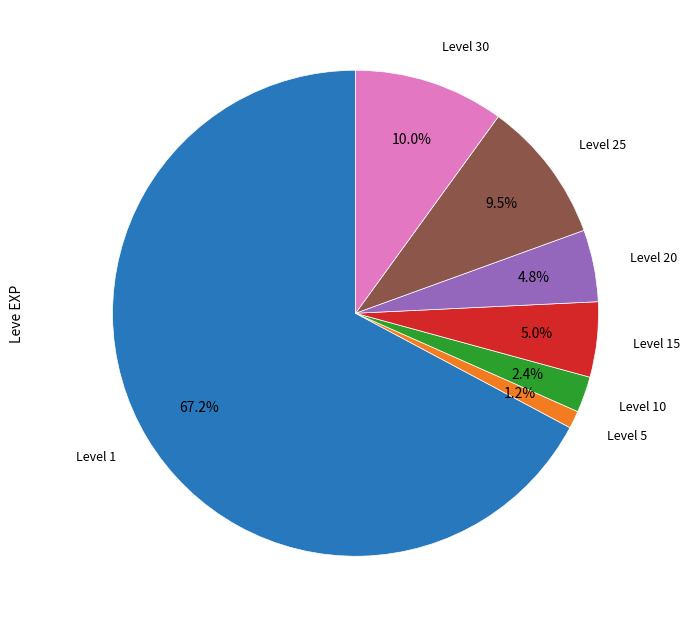

Does any single category account for the majority?

Yes